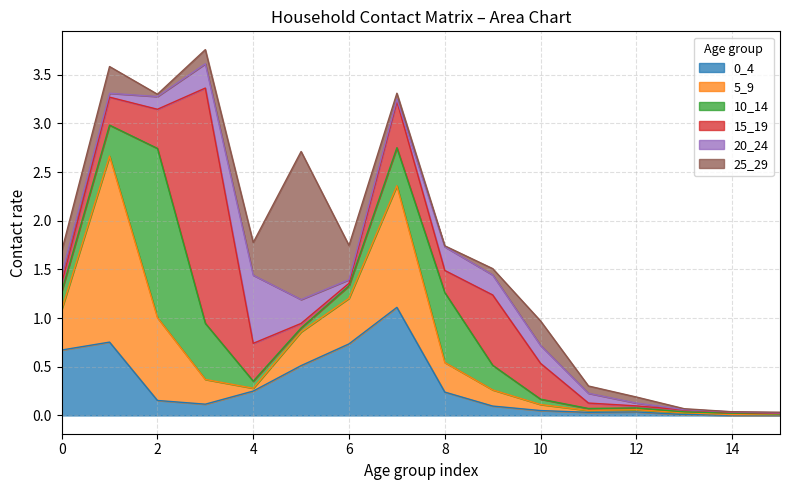

Rank the series by their maximum value, from lowest to highest.

20_24, 0_4, 25_29, 10_14, 5_9, 15_19